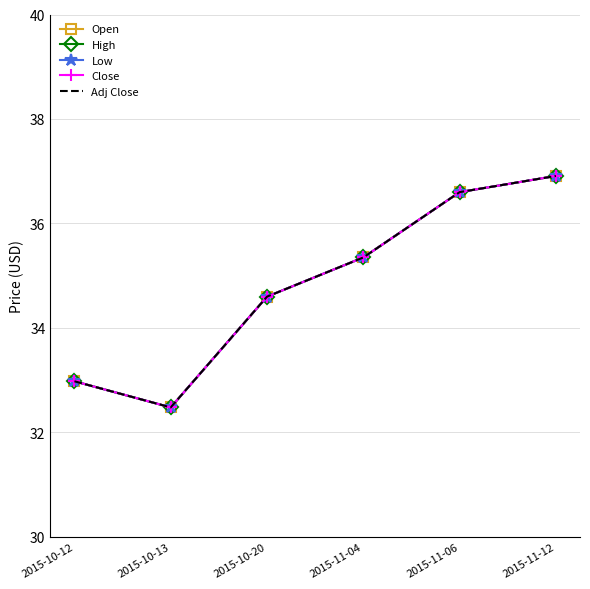

What is the value of the Low point at the 2nd from the left?

32.5